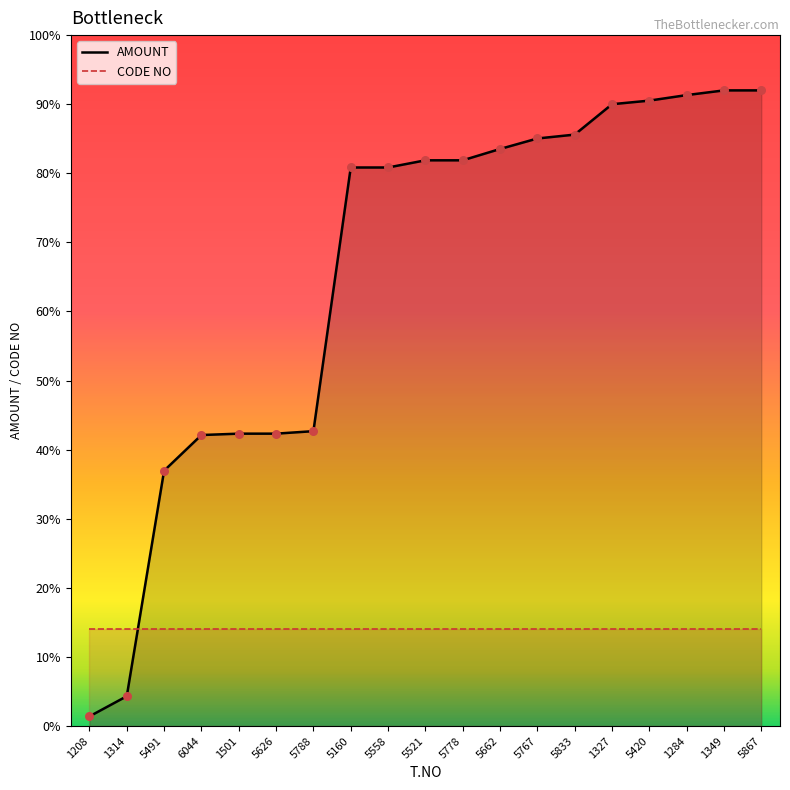

Which has a higher value, 5662 or 5833?

5833